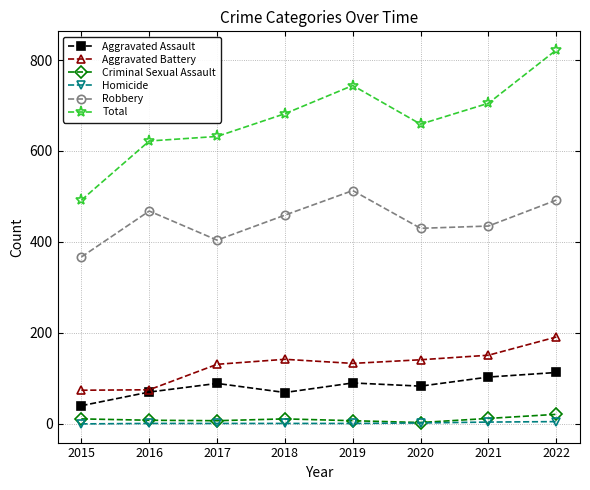

What is the sum of all Homicide values?

15